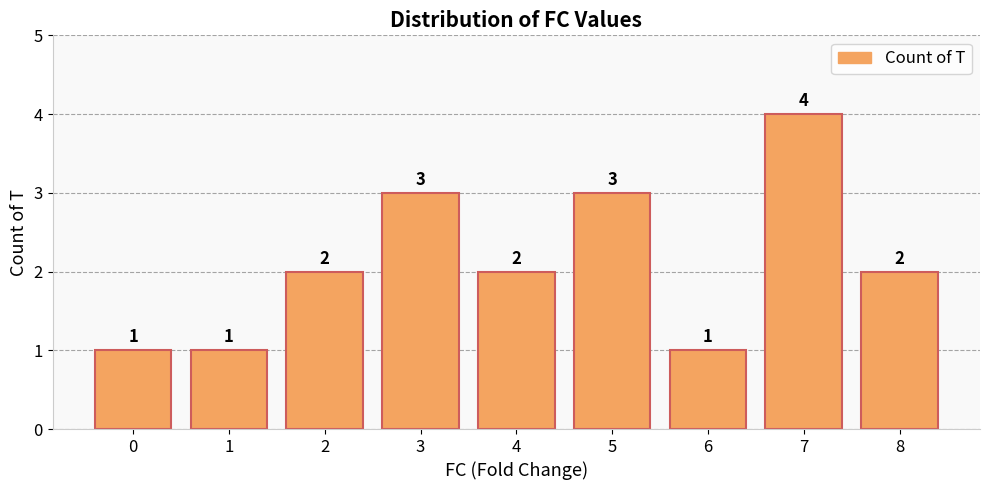

Which has a higher value, 0 or 8?

8